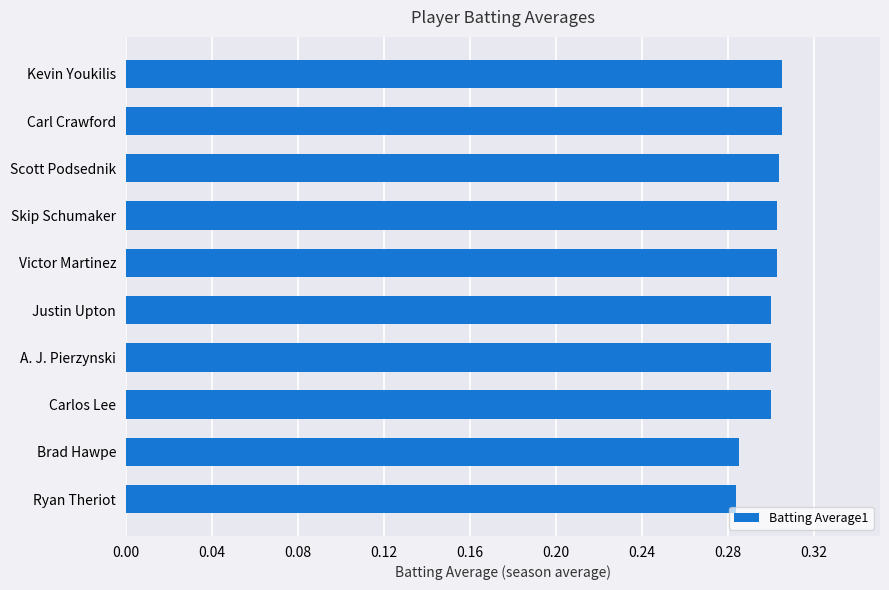

What is the sum of all values?

3.0